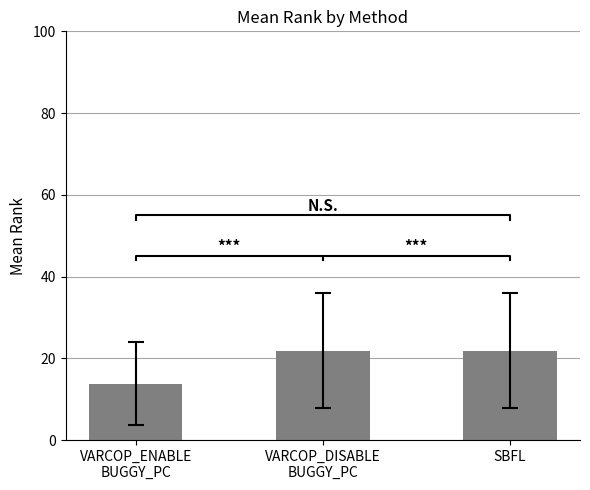

What is the sum of the values at VARCOP_ENABLE
BUGGY_PC and SBFL?

35.6